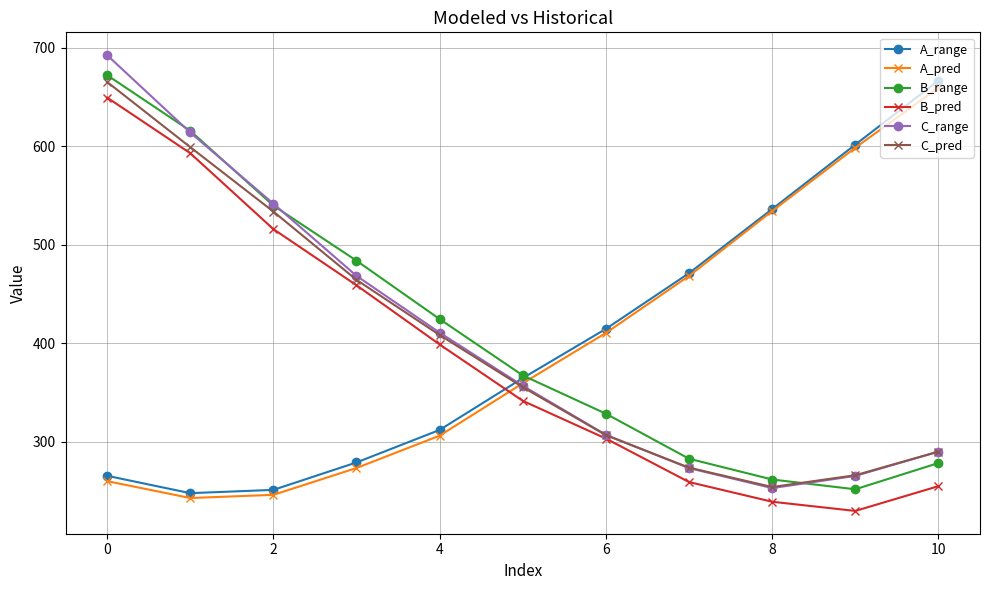

What is the value of the B_pred point at the 10th from the left?

229.8